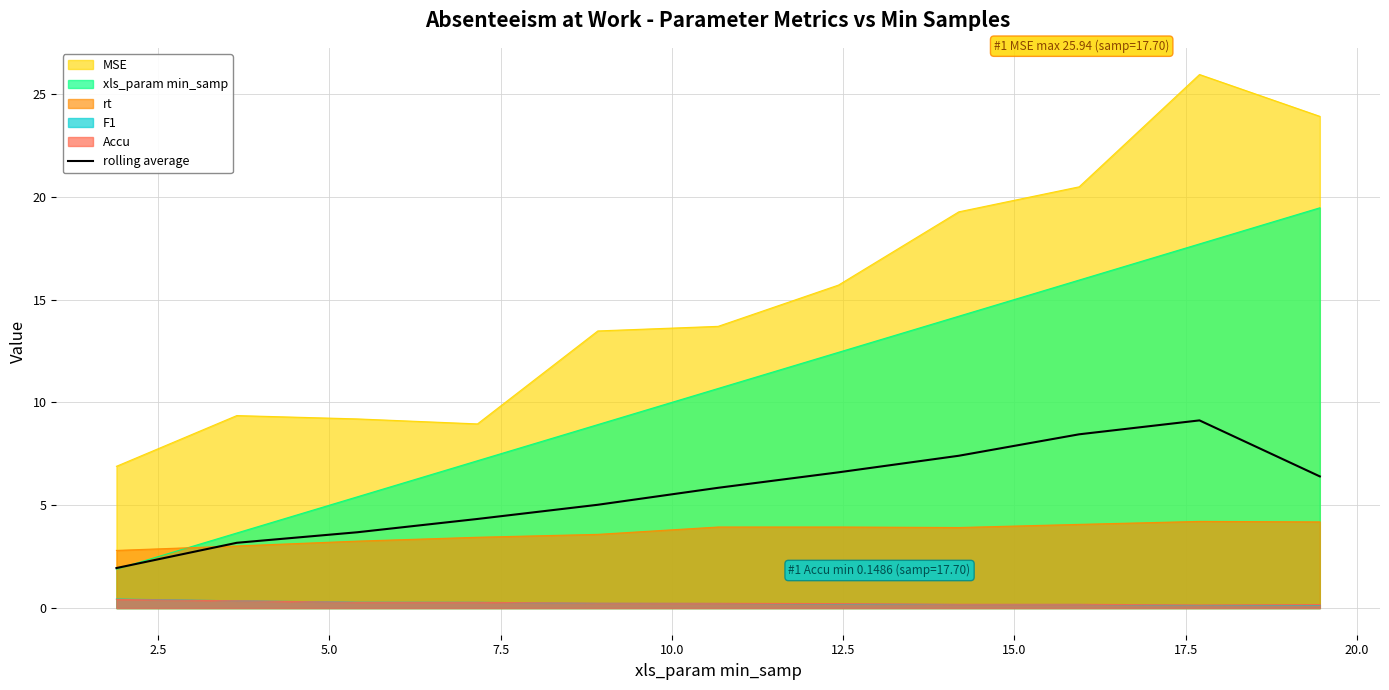

What is the value of the 7th point from the left?

6.6